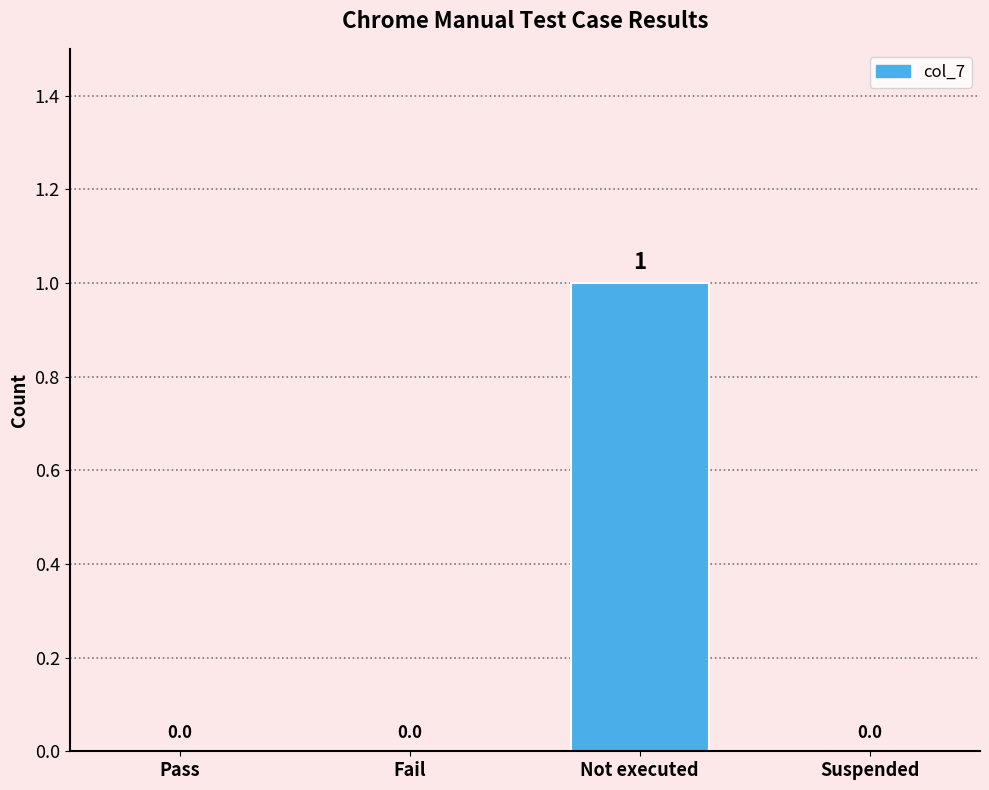

How many values are between 0 and 1?

4